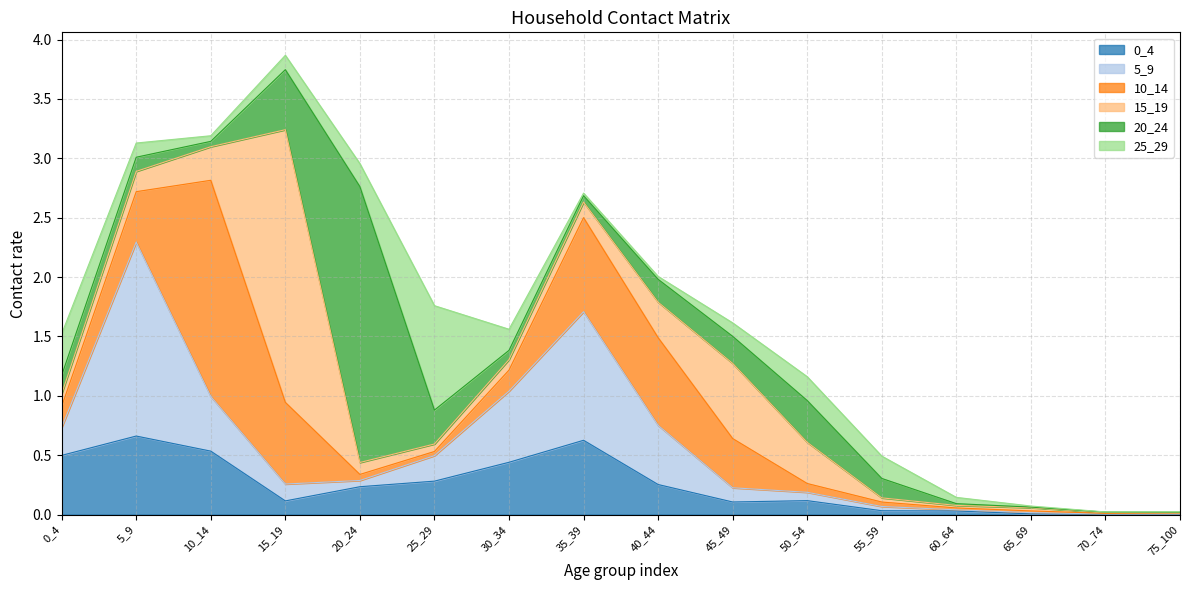

Which series has the largest range (max minus min)?

20_24